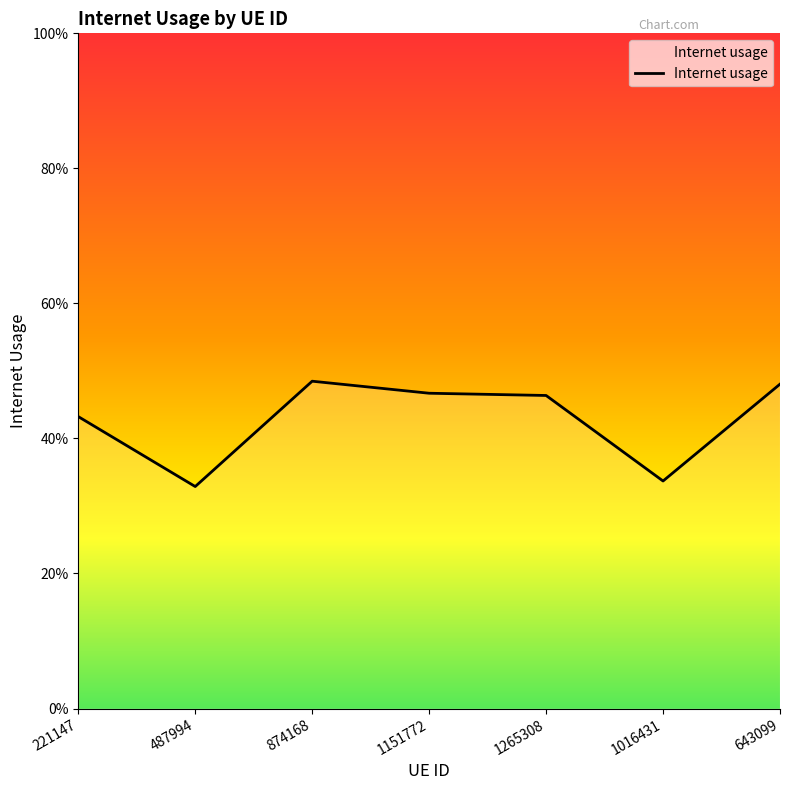

What is the average value?

0.4